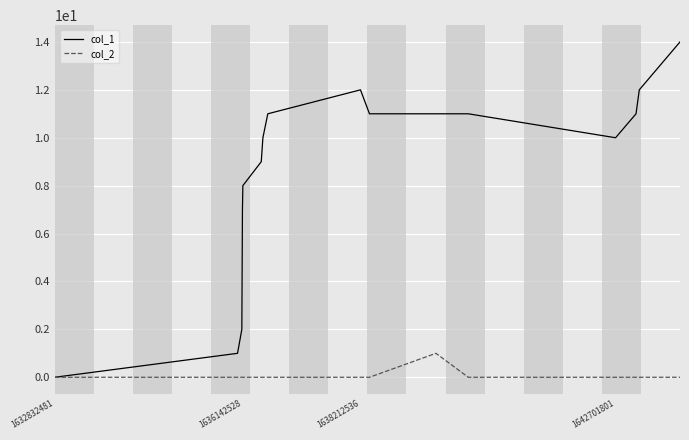

List the series in order of their peak value, lowest first.

col_2, col_1